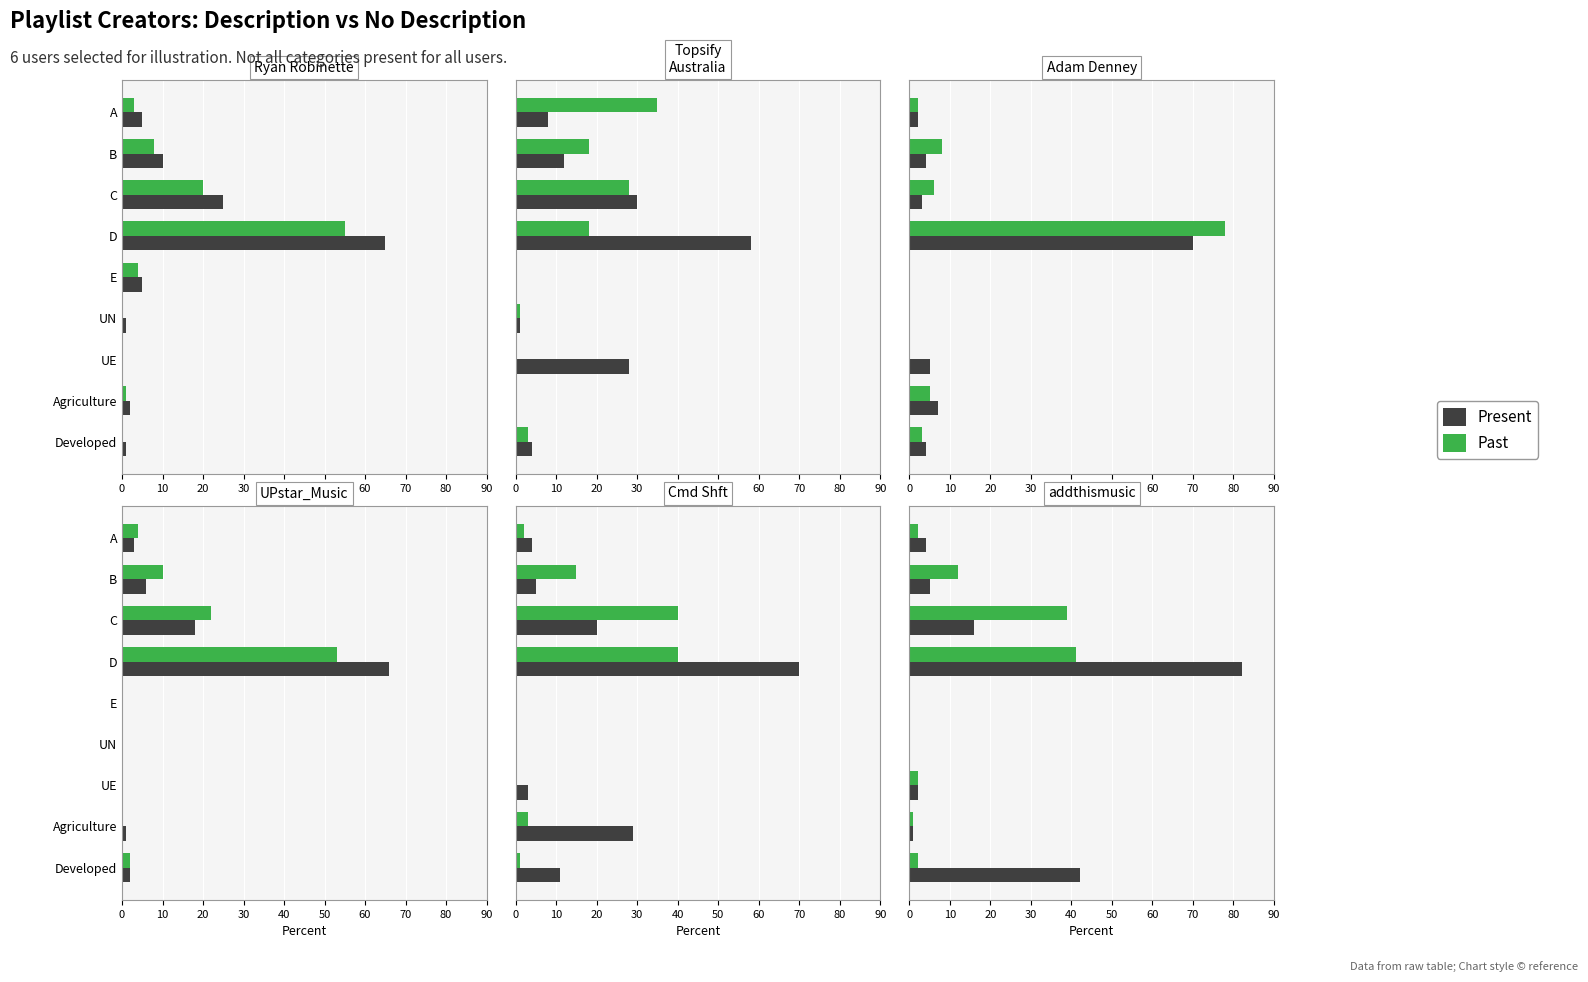

Between C and UN, which series saw the biggest shift?

Past